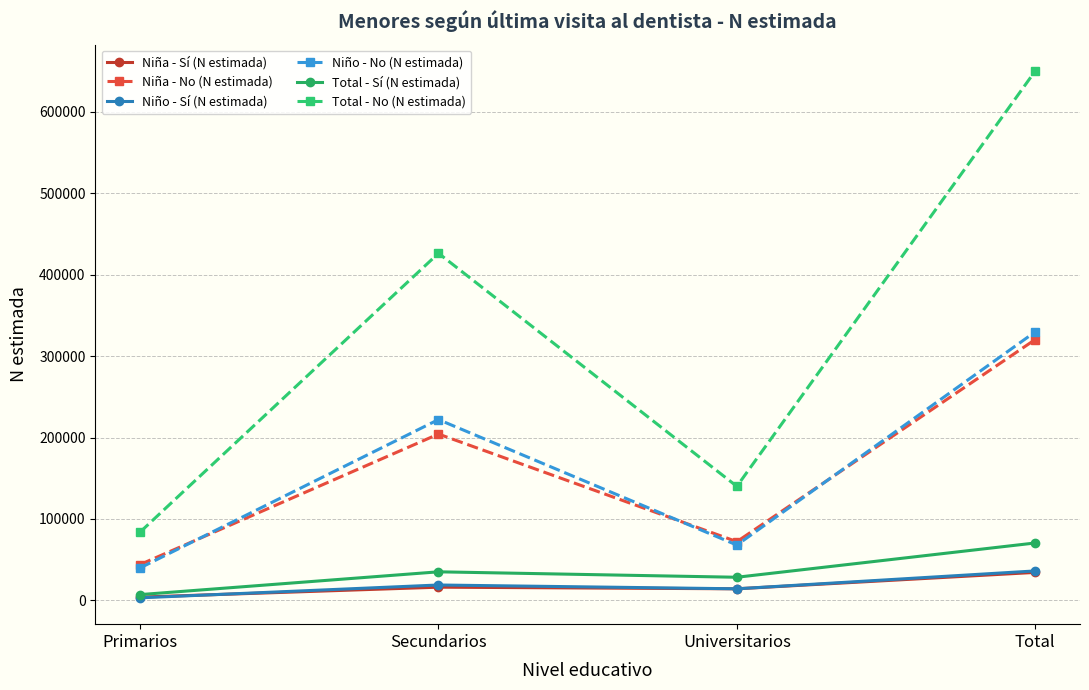

What is the total value across all series at Total?

1441458